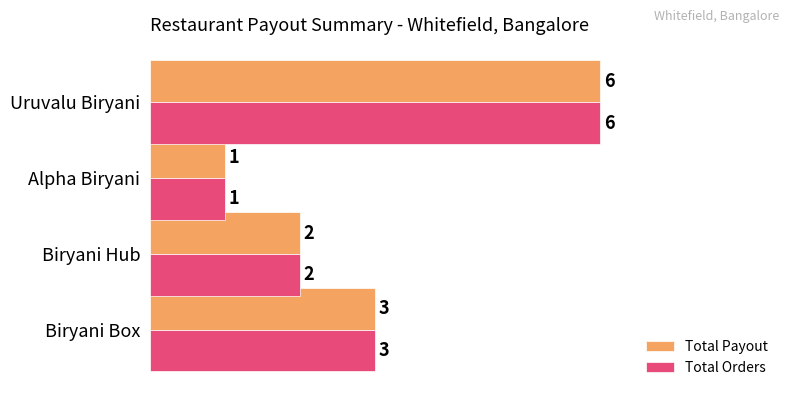

At which category is the sum across all series the highest?

Uruvalu Biryani